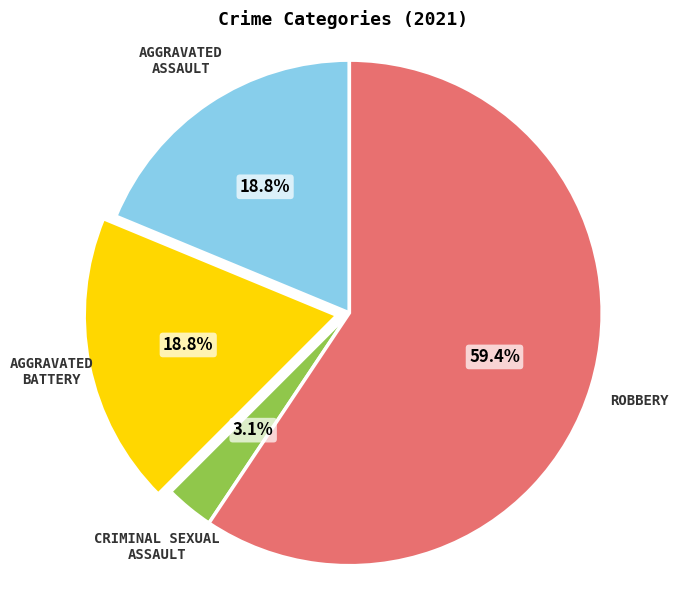

Does any single category account for the majority?

Yes